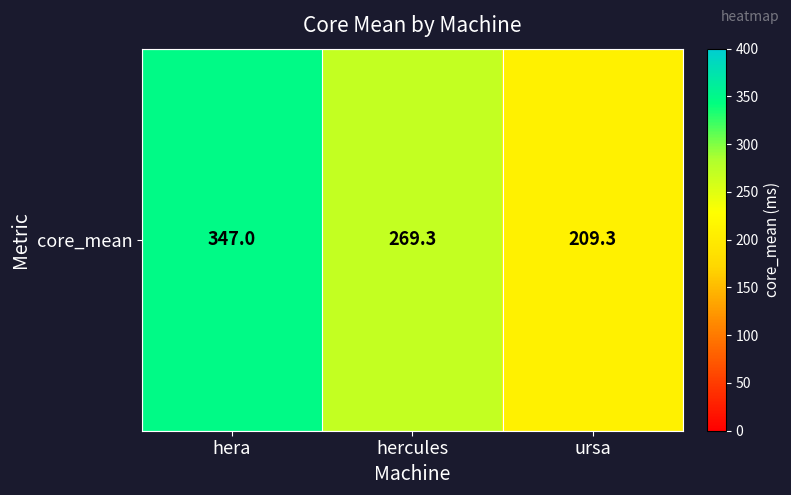

Which label corresponds to the largest value in the chart?

hera